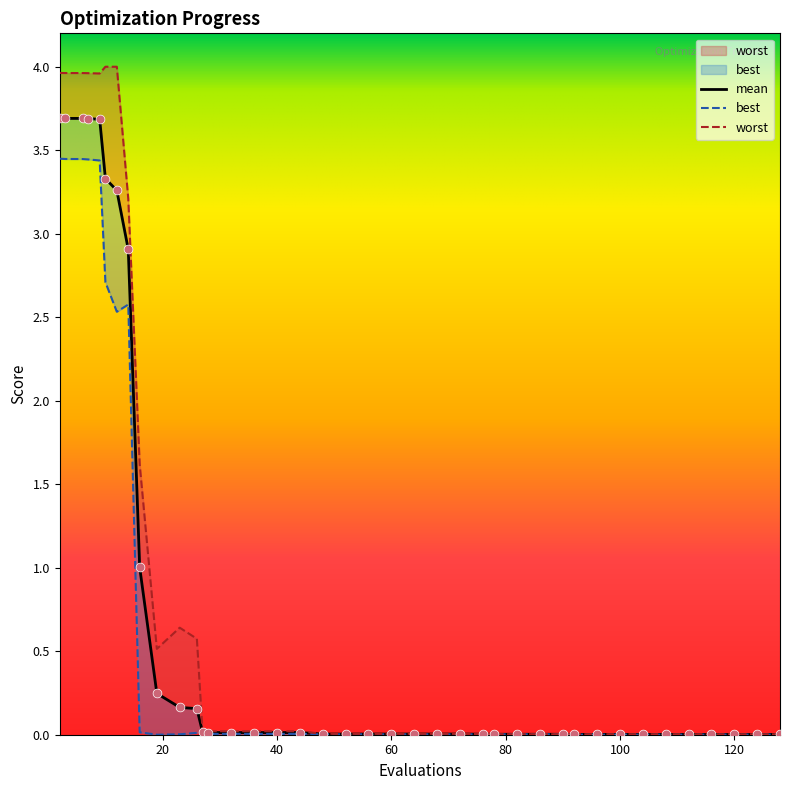

Is the value of mean at 28 greater than the value of best at 27?

Yes